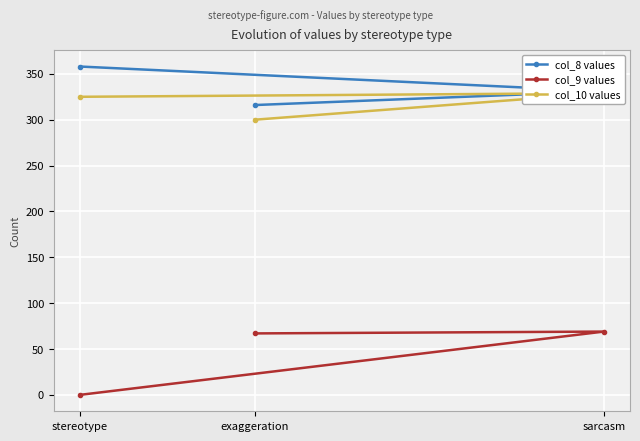

What is the label of the 3rd point from the right?

stereotype